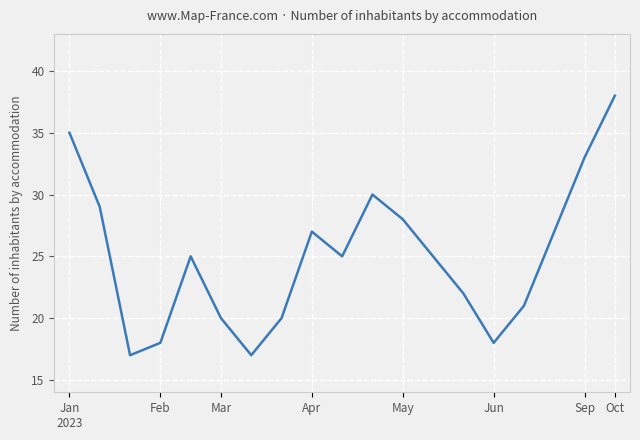

What is the minimum value shown in the chart?

17